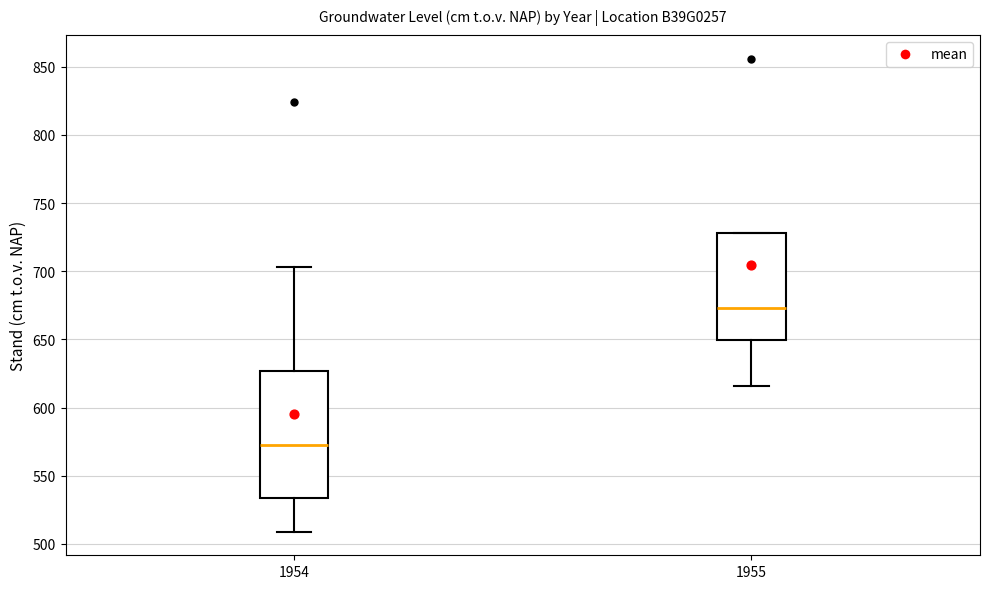

Which box is the tallest, from its lower edge to its upper edge?

1954